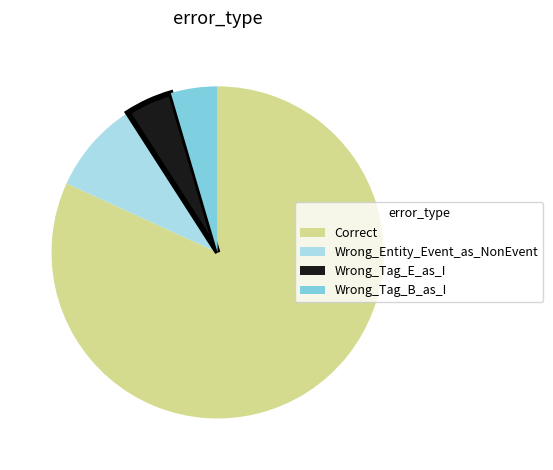

Is the sum of Wrong_Tag_B_as_I and Wrong_Tag_E_as_I greater than half?

No